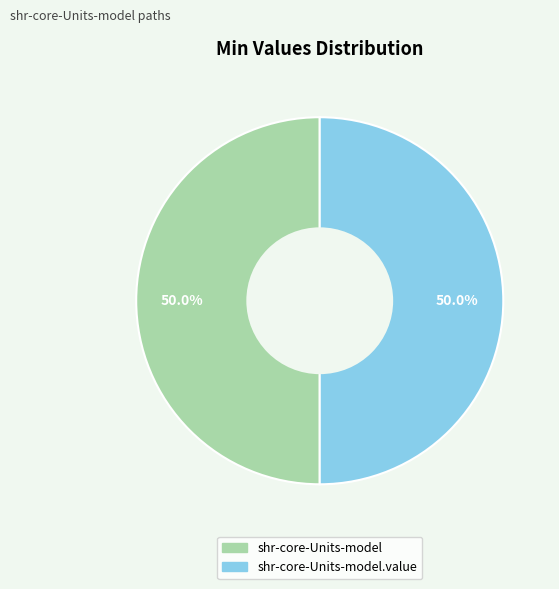

How many slices are in this pie chart?

2